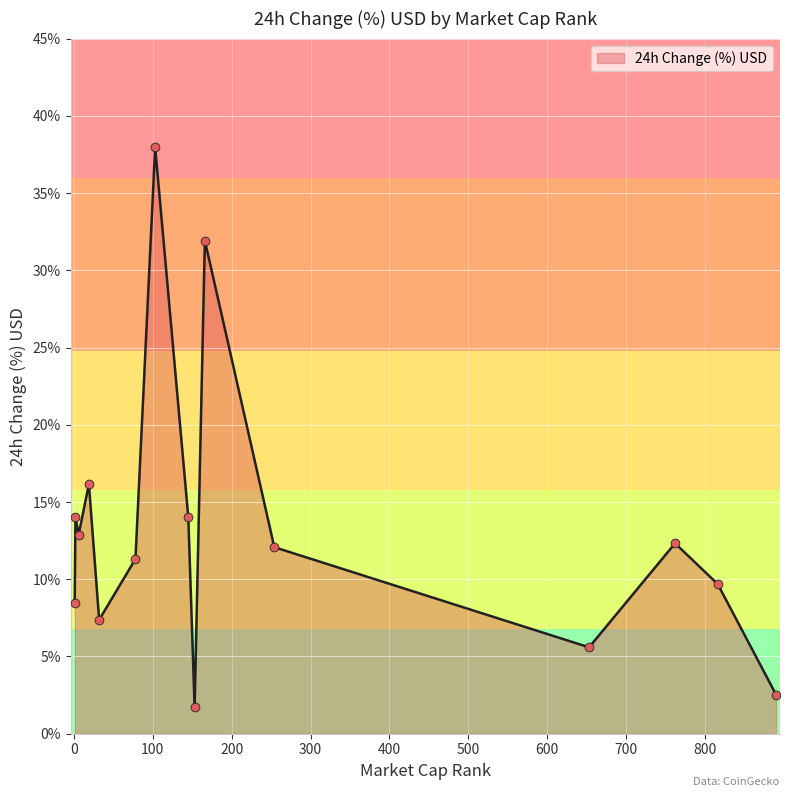

What is the minimum value shown in the chart?

1.7